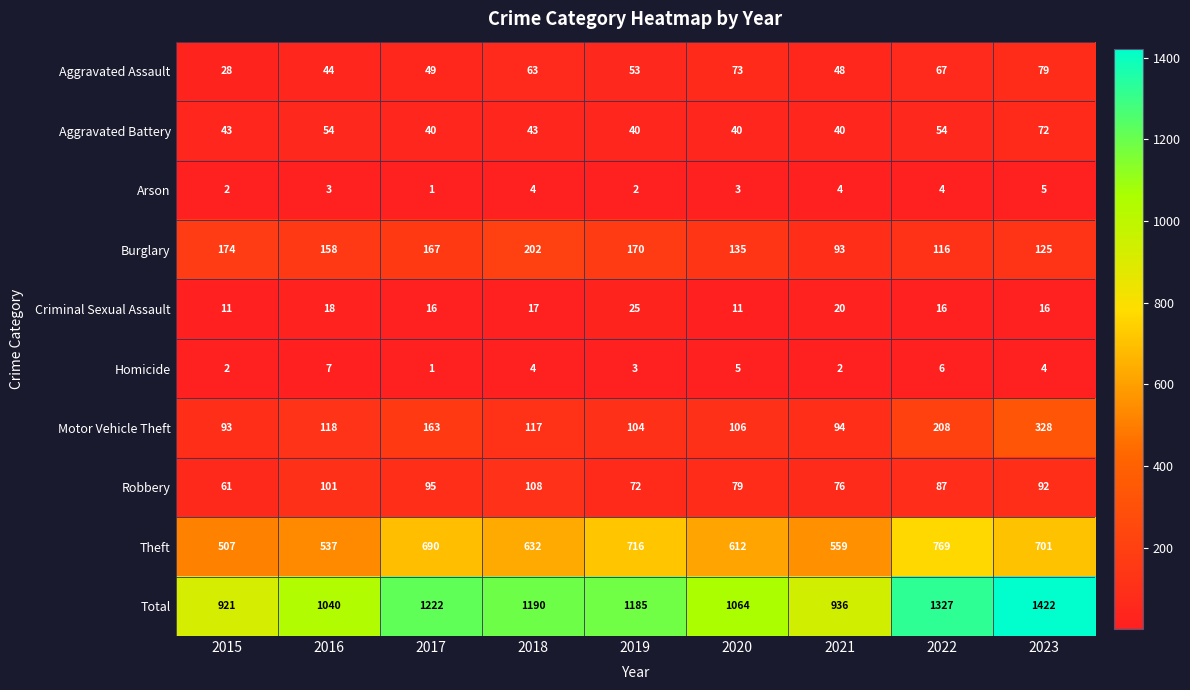

What is the minimum value for Burglary?

93